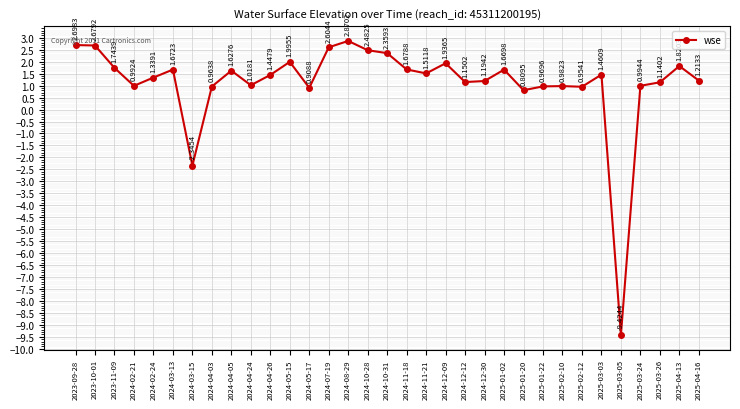

What is the sum of all values?

37.1